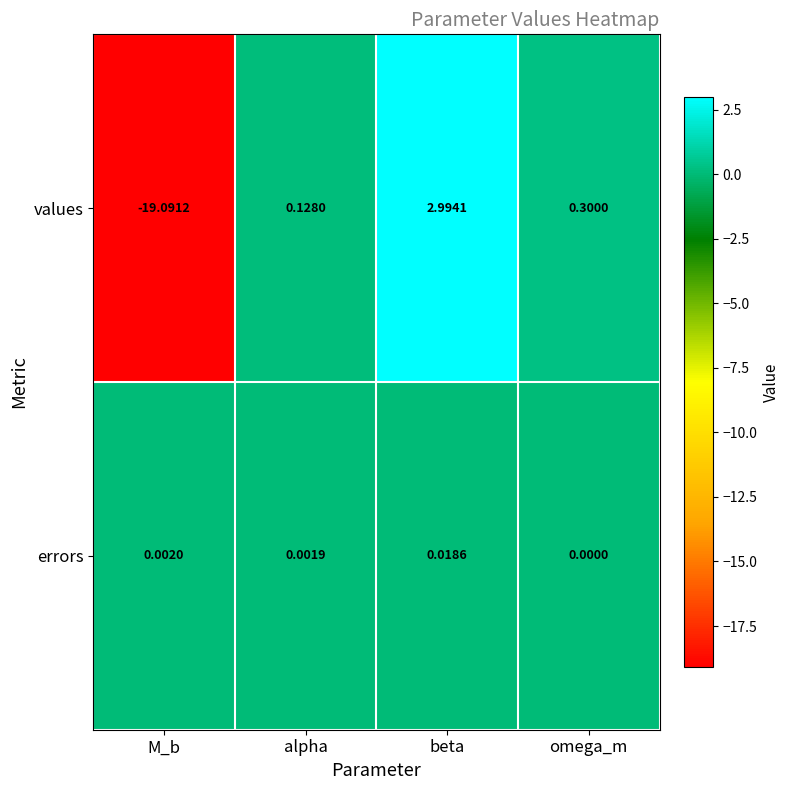

Between beta and omega_m, which series saw the biggest shift?

values